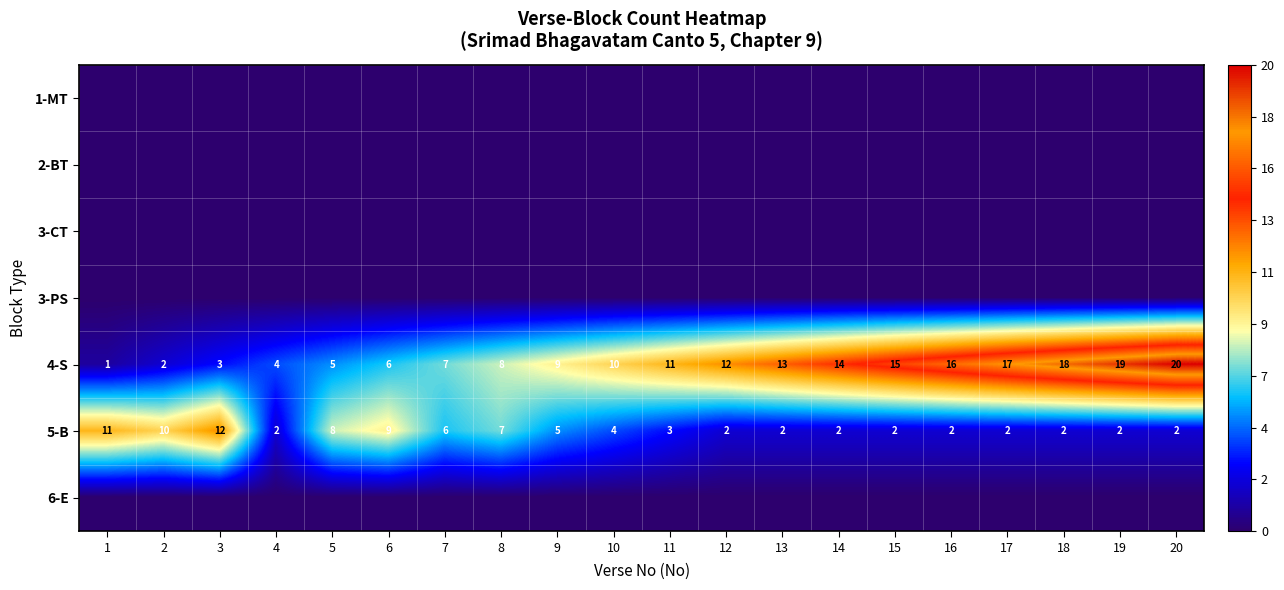

What is the greatest value displayed?

20